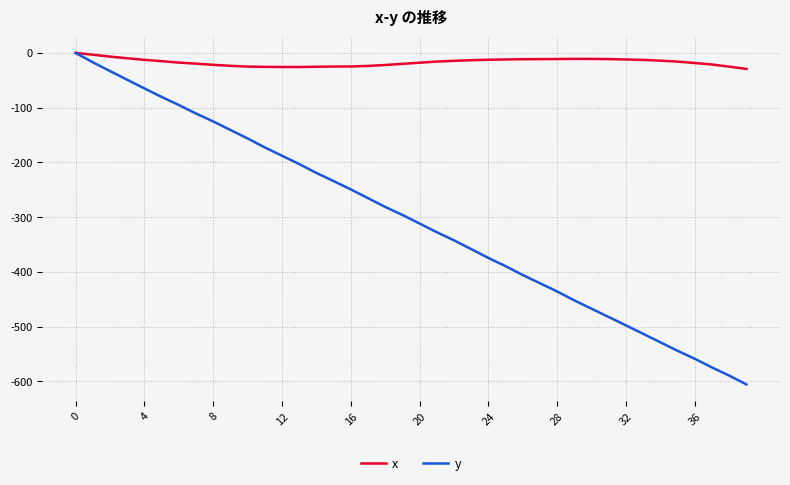

Rank the series by their average value, from highest to lowest.

x, y